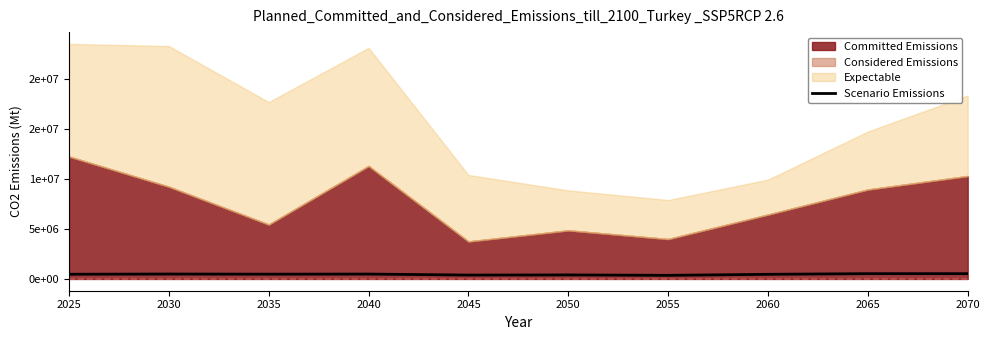

Is it true that the value at 2040 is 490680.2?

True